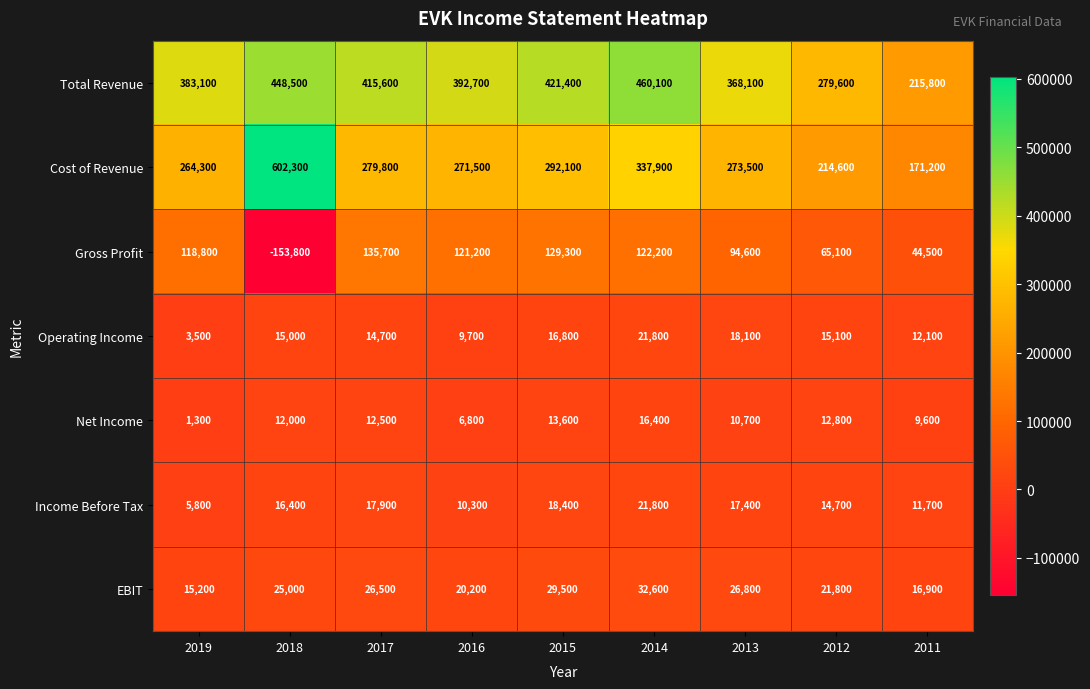

Which series has the largest range (max minus min)?

Cost of Revenue